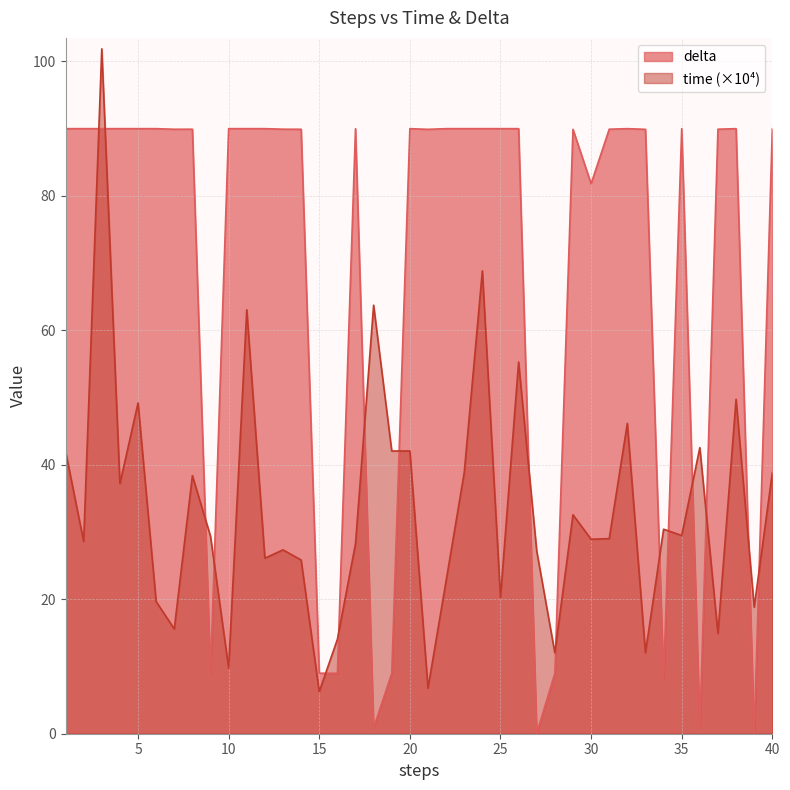

What is the maximum value shown in the chart?

101.9